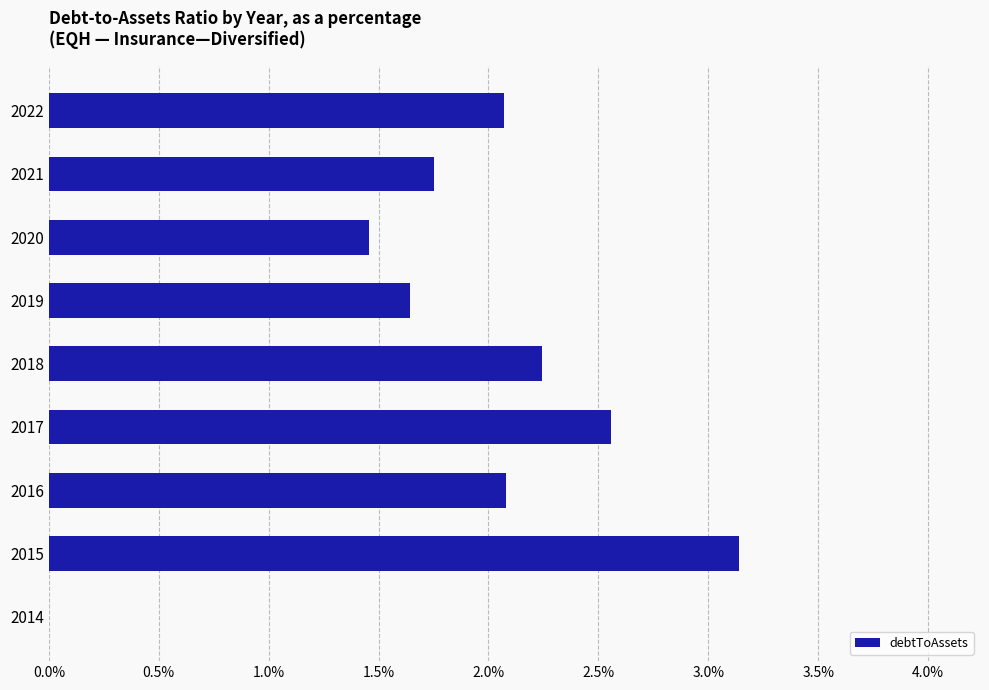

Between 2021 and 2016, which is larger?

2016